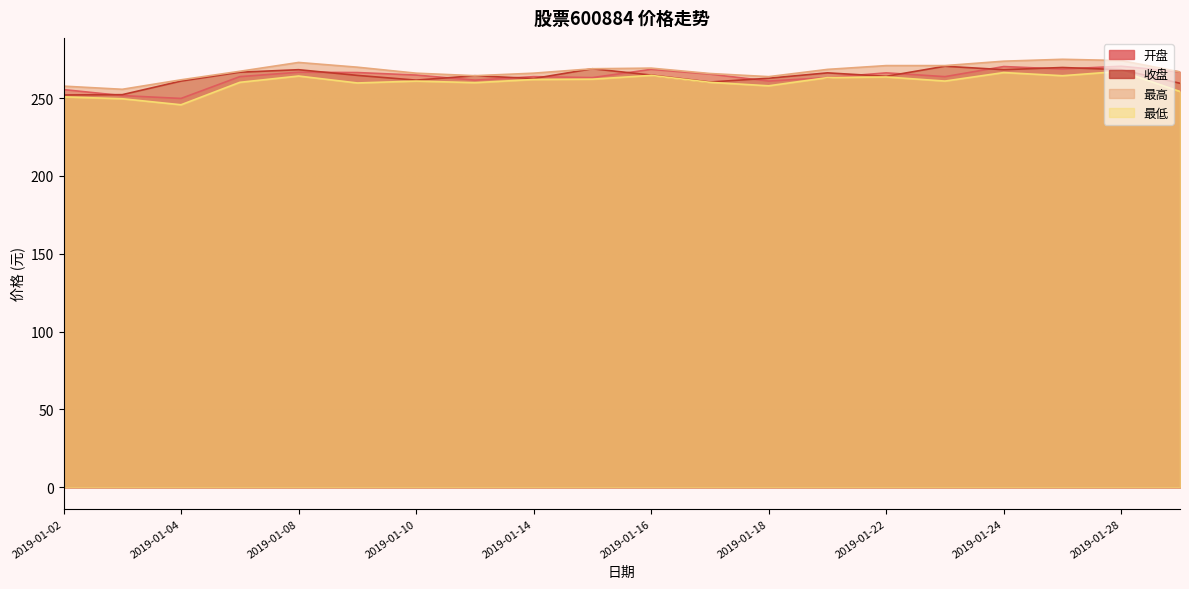

Which has a higher value, 2019-01-10 or 2019-01-17?

2019-01-17